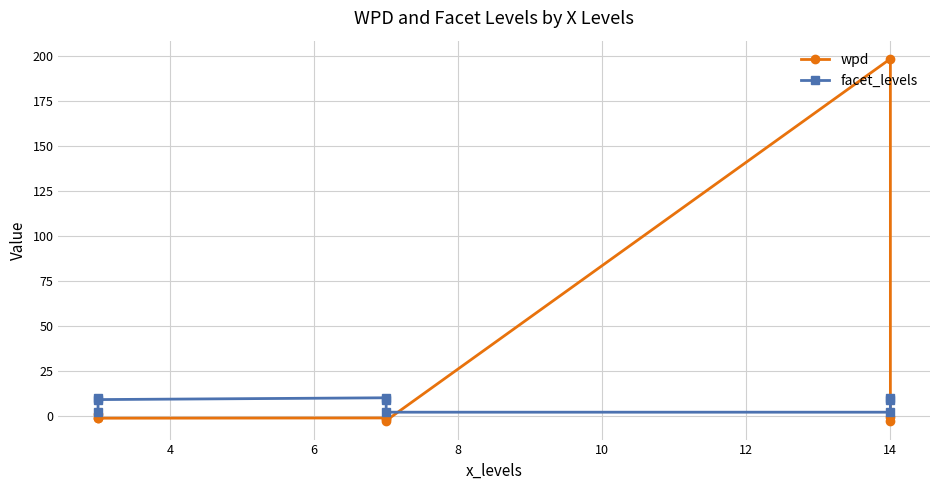

Reading left to right, extract all data points from this chart.

wpd: 0.8	-1.1	-1.3	-1.2	-2.0	-2.7	198.3	-0.7	-3.1
facet_levels: 2.0	10.0	9.0	10.0	9.0	2.0	2.0	10.0	9.0